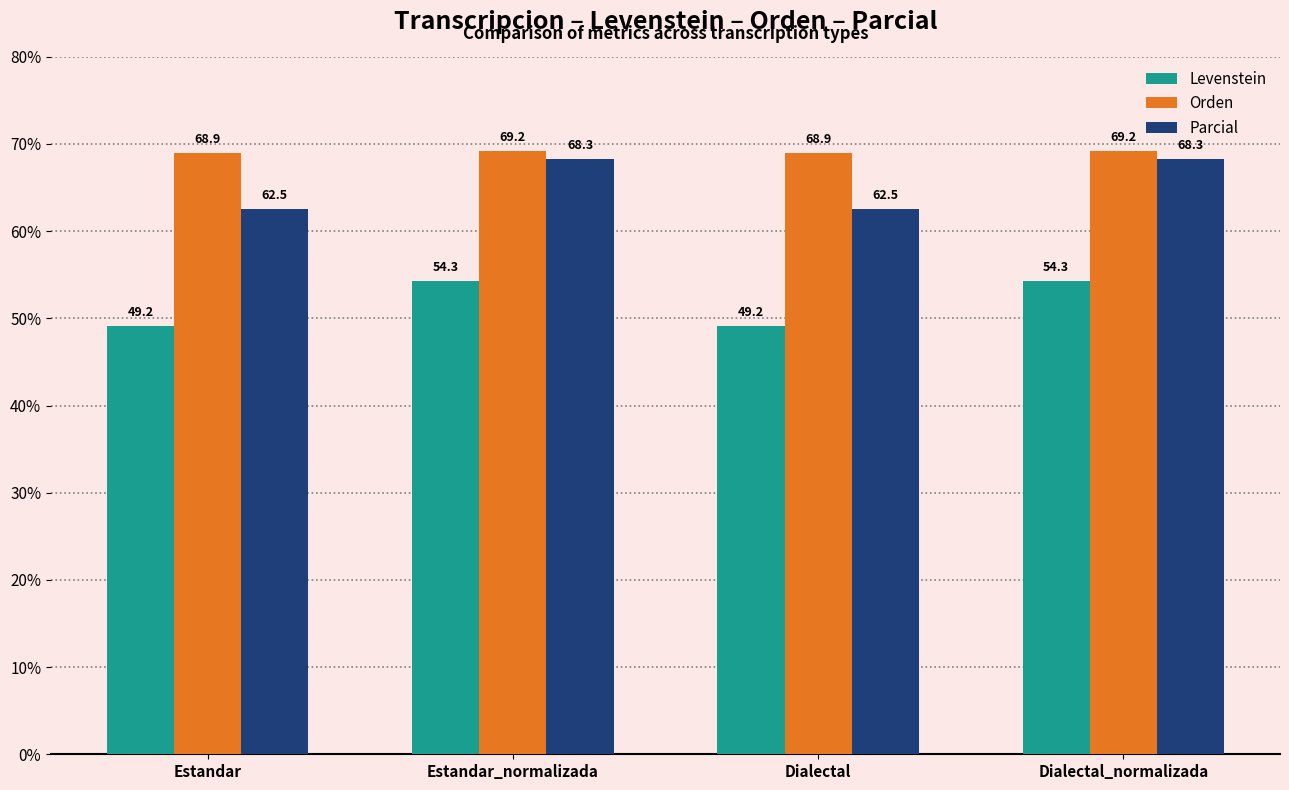

Reading left to right, what are all the values shown in this chart?

Levenstein: Estandar=49.2	Estandar_normalizada=54.3	Dialectal=49.2	Dialectal_normalizada=54.3
Orden: Estandar=68.9	Estandar_normalizada=69.2	Dialectal=68.9	Dialectal_normalizada=69.2
Parcial: Estandar=62.5	Estandar_normalizada=68.3	Dialectal=62.5	Dialectal_normalizada=68.3